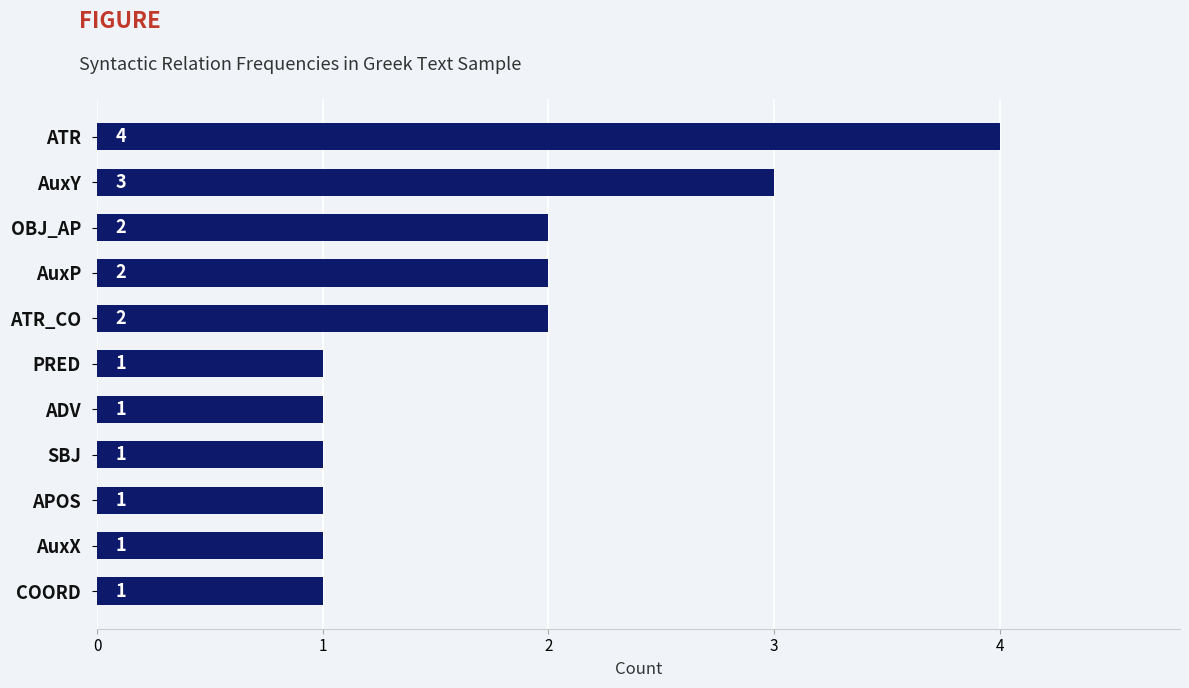

How many bars are there in total?

11